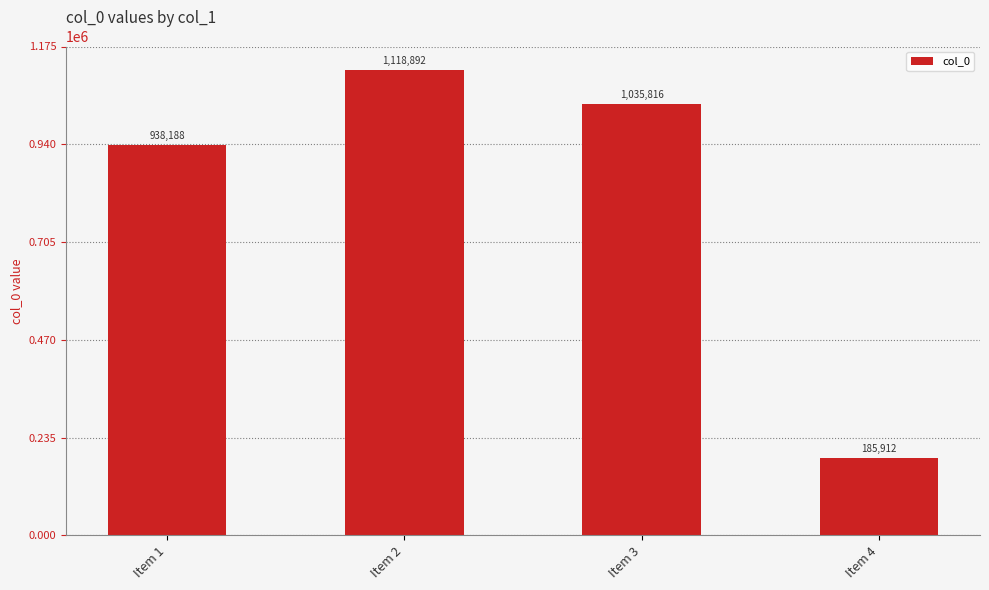

Rank the categories by value from lowest to highest.

Item 4, Item 1, Item 3, Item 2